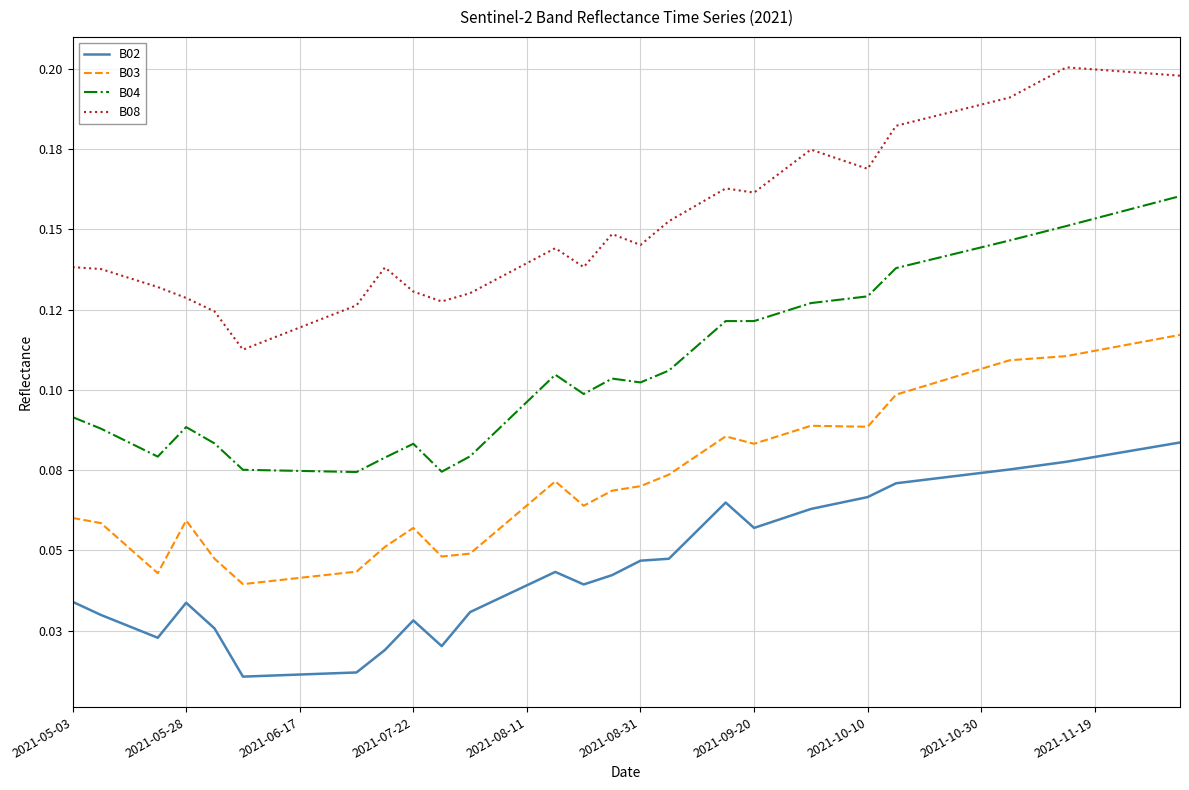

What are all the series names shown in the legend?

B02, B03, B04, B08